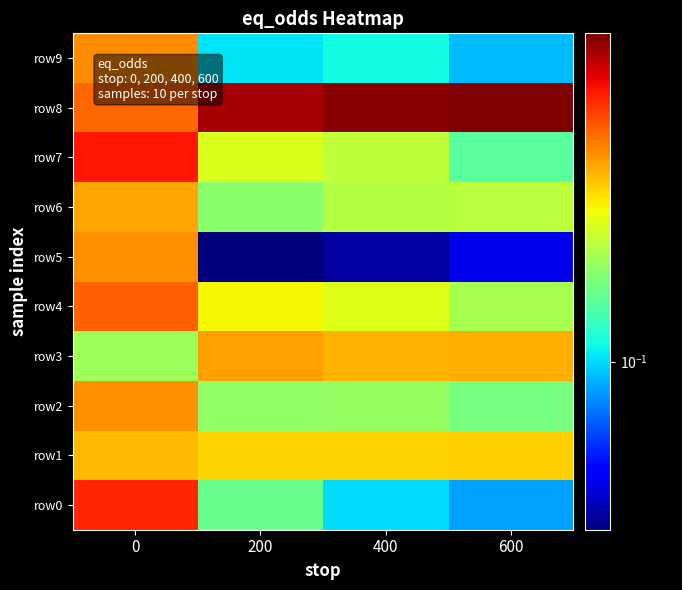

How many distinct data groups are displayed?

10